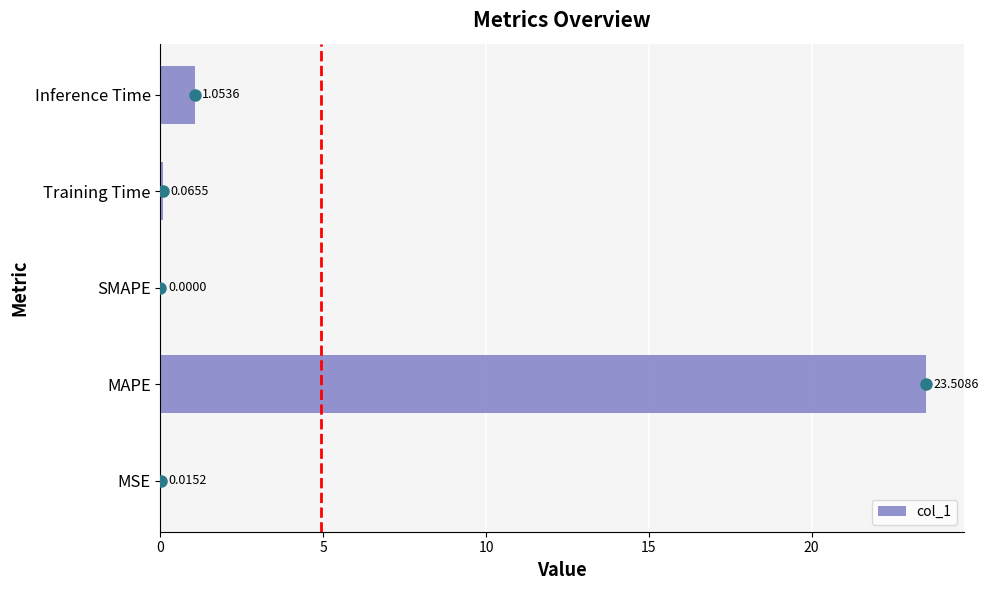

Between MSE and Training Time, which is larger?

Training Time